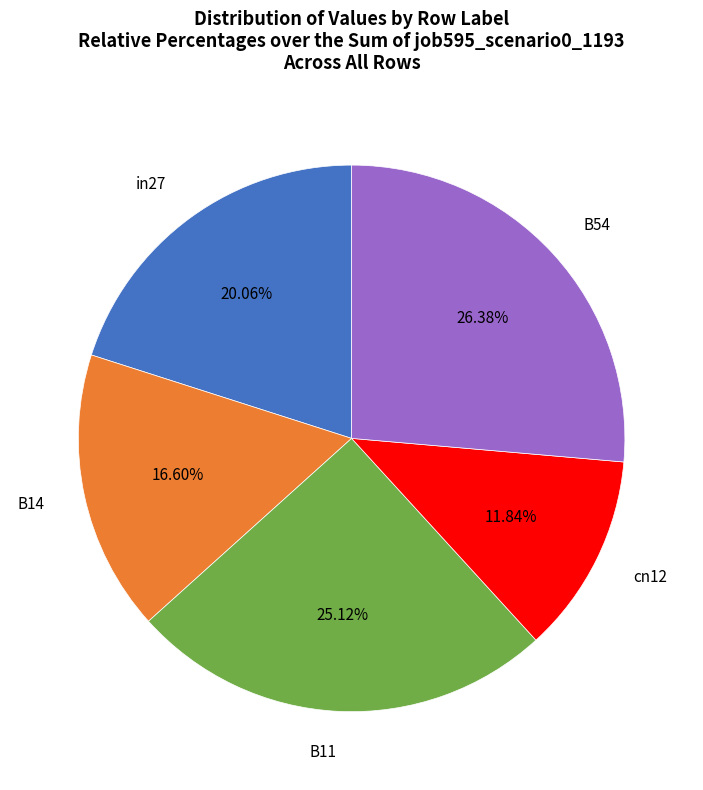

To the nearest percent, what portion does B54 represent?

26%